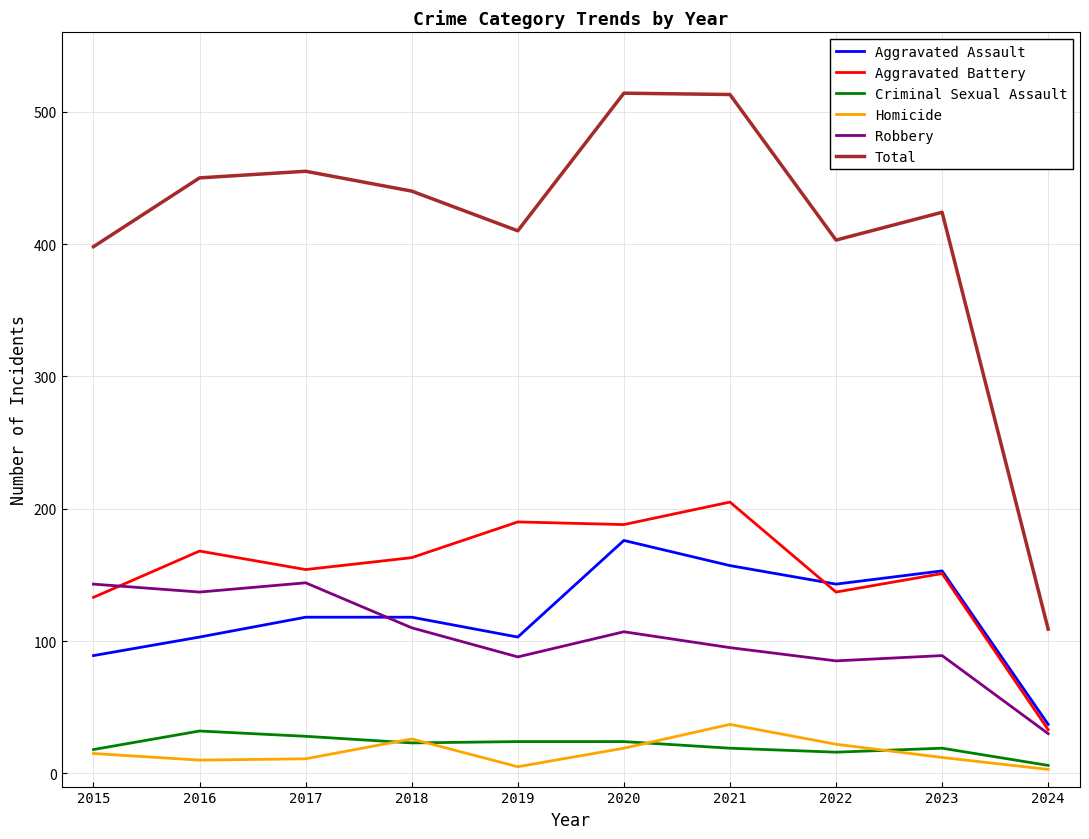

Which series has the widest spread of values?

Total